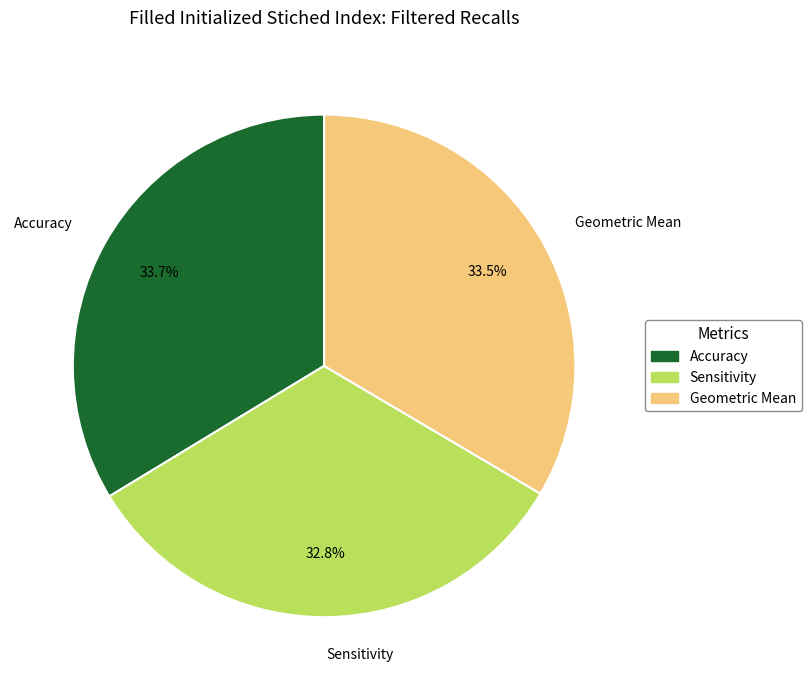

What is the smallest slice in the pie chart?

Sensitivity